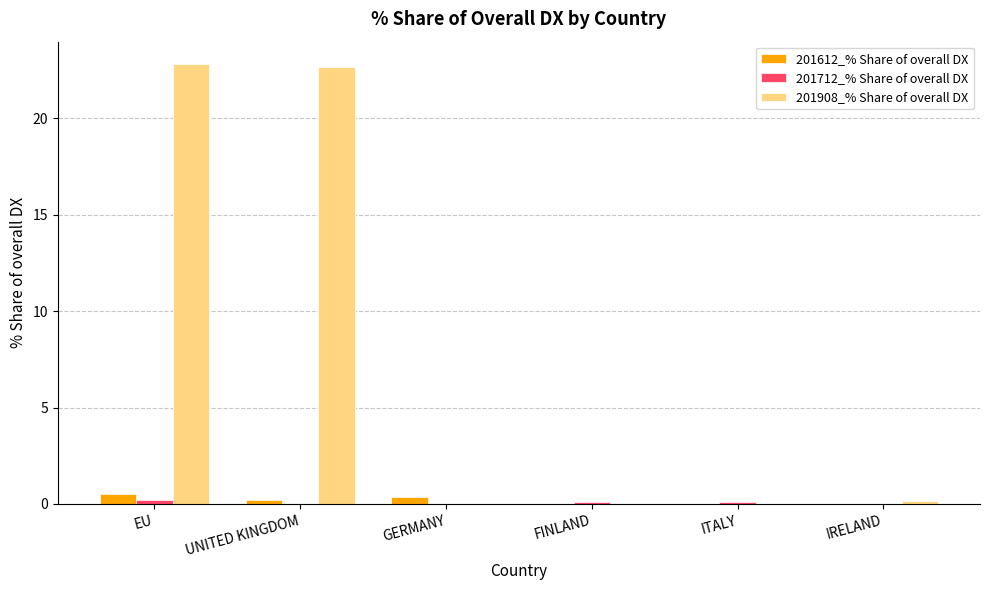

The 201612_% Share of overall DX series shows 0.0 at ITALY. True or false?

True